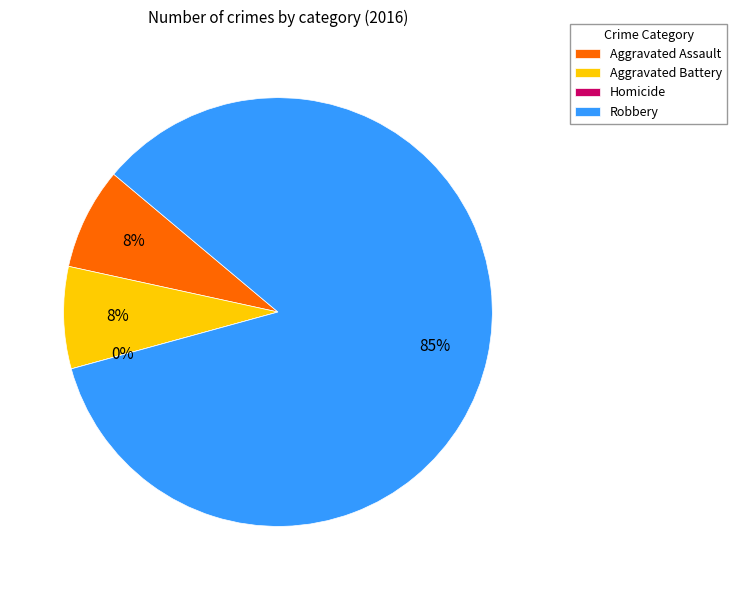

What percentage is the Robbery slice, to the nearest percent?

85%